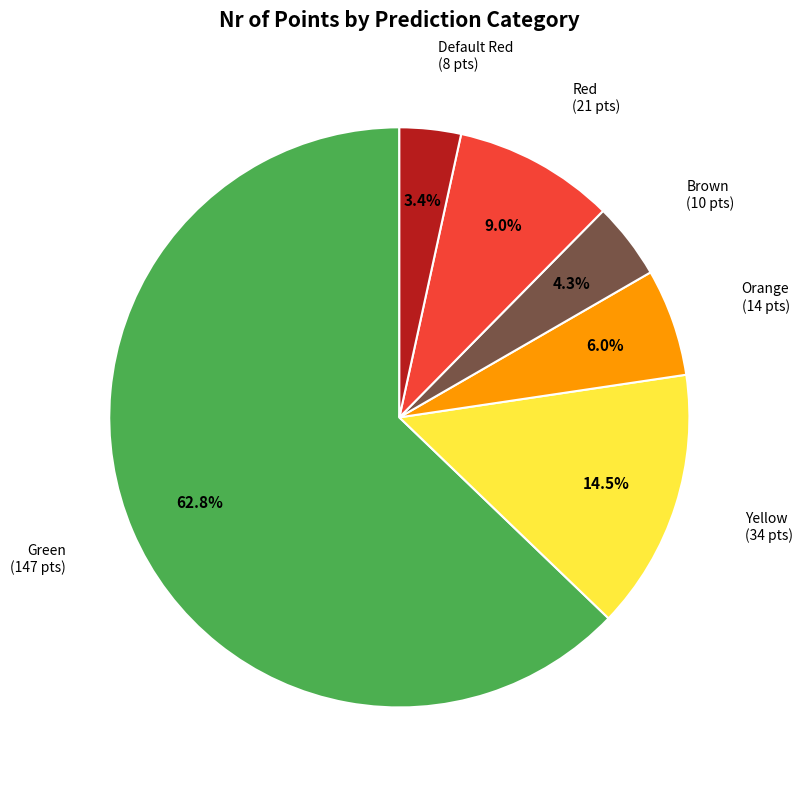

To the nearest percent, what is the combined percentage of Green and Brown?

67%